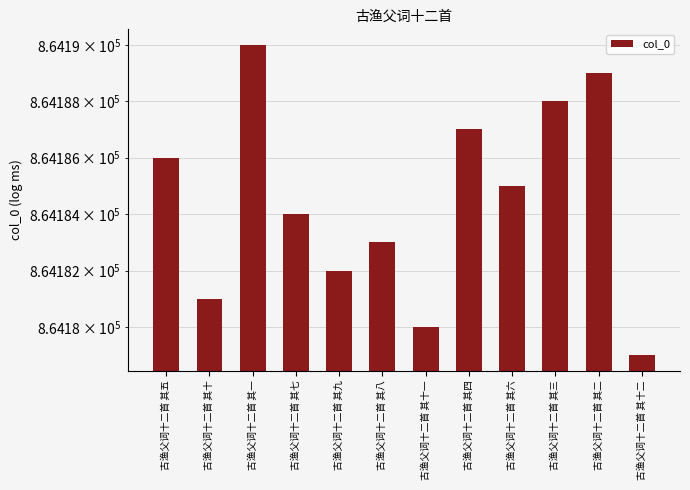

Are the bars grouped side by side (vs. stacked)?

No